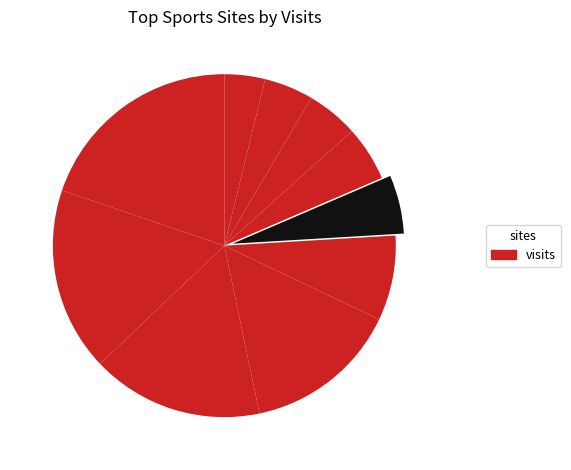

How many segments does this pie chart have?

10